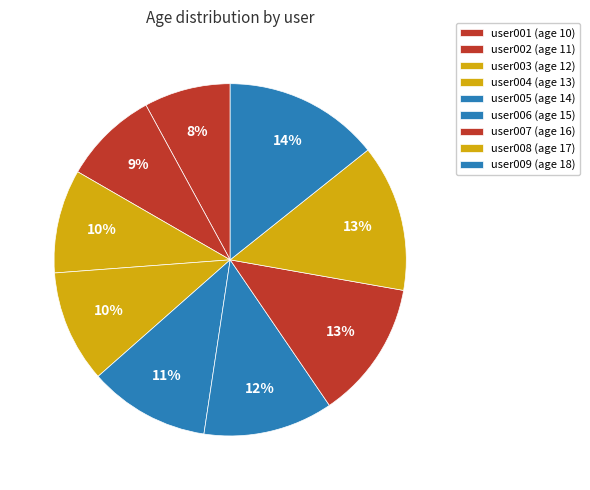

How many slices are in this pie chart?

9